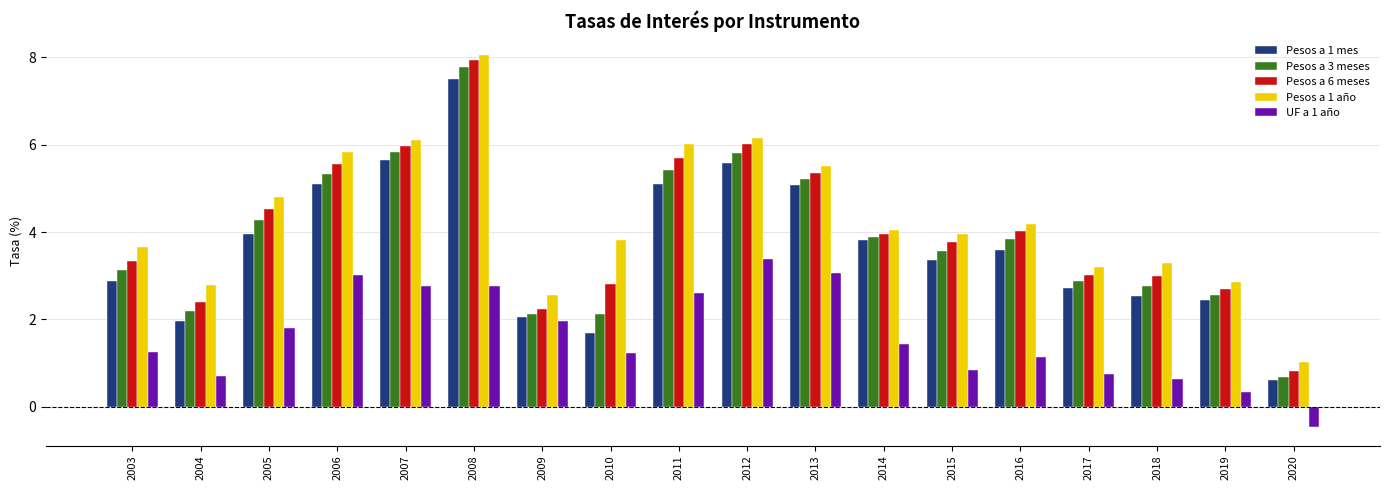

The value of Pesos a 6 meses at 2003 is 6.0. True or false?

False